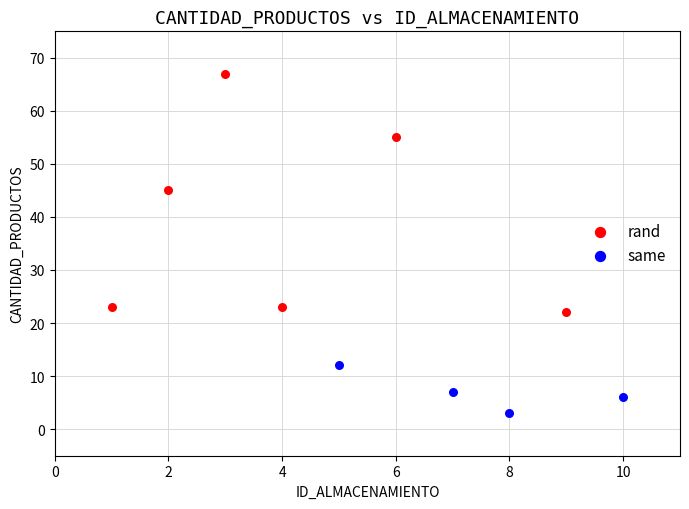

Which series has the largest Y range (max minus min)?

rand